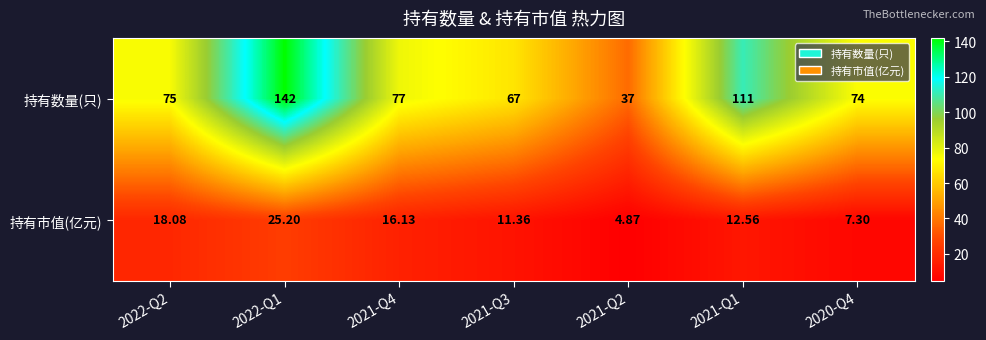

Is the value of 持有数量(只) at 2021-Q2 greater than the value of 持有市值(亿元) at 2021-Q4?

Yes